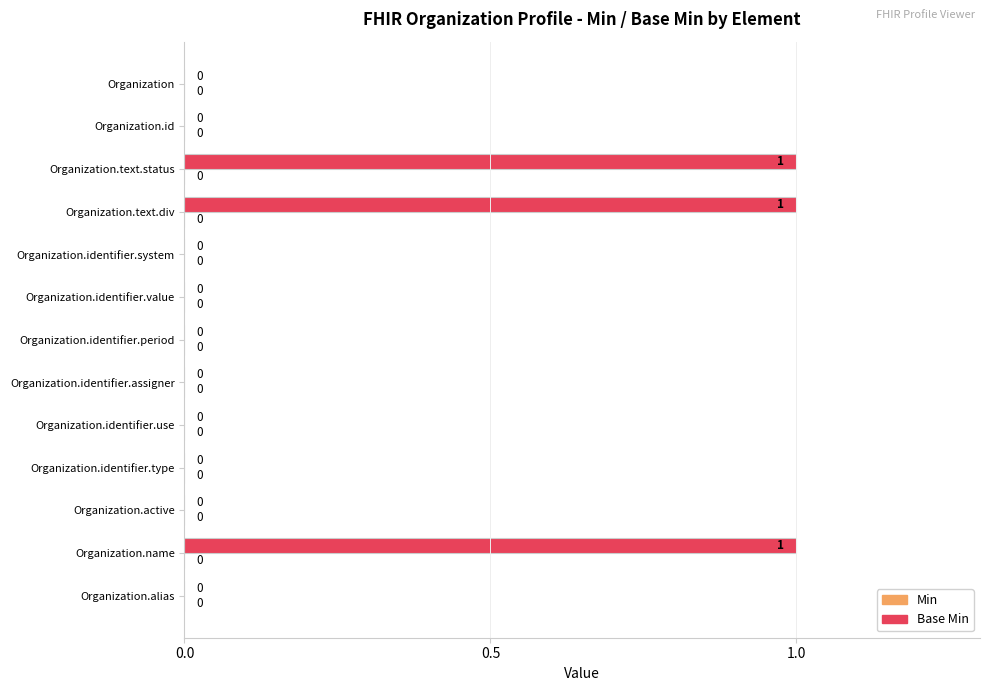

Reading top to bottom, transcribe all the data shown in this chart.

Organization=0	Organization.id=0	Organization.text.status=1	Organization.text.div=1	Organization.identifier.system=0	Organization.identifier.value=0	Organization.identifier.period=0	Organization.identifier.assigner=0	Organization.identifier.use=0	Organization.identifier.type=0	Organization.active=0	Organization.name=1	Organization.alias=0